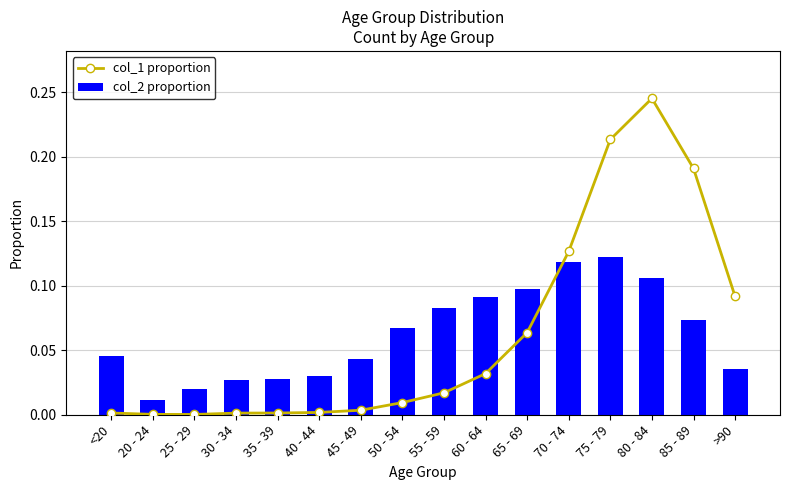

What is the maximum value shown in the chart?

0.2